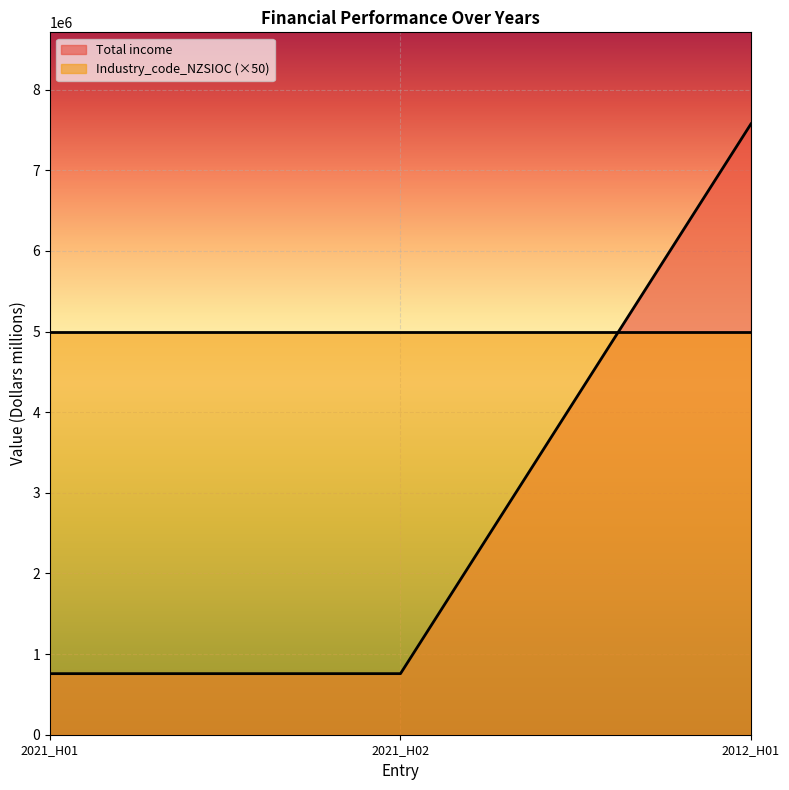

True or false: the data shows 195216 at 2021_H01.

False